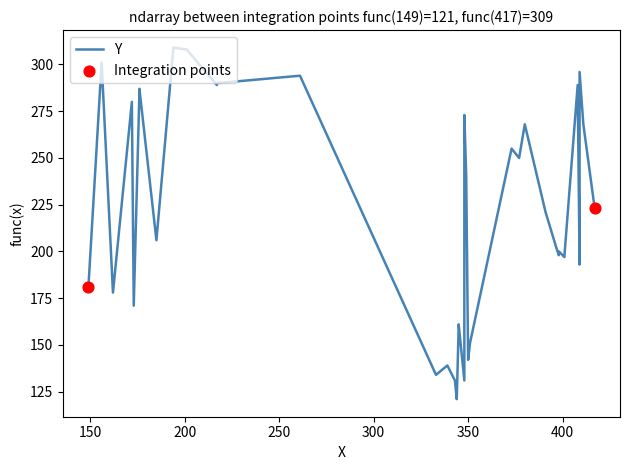

Which has a higher value, 217 or 380?

217